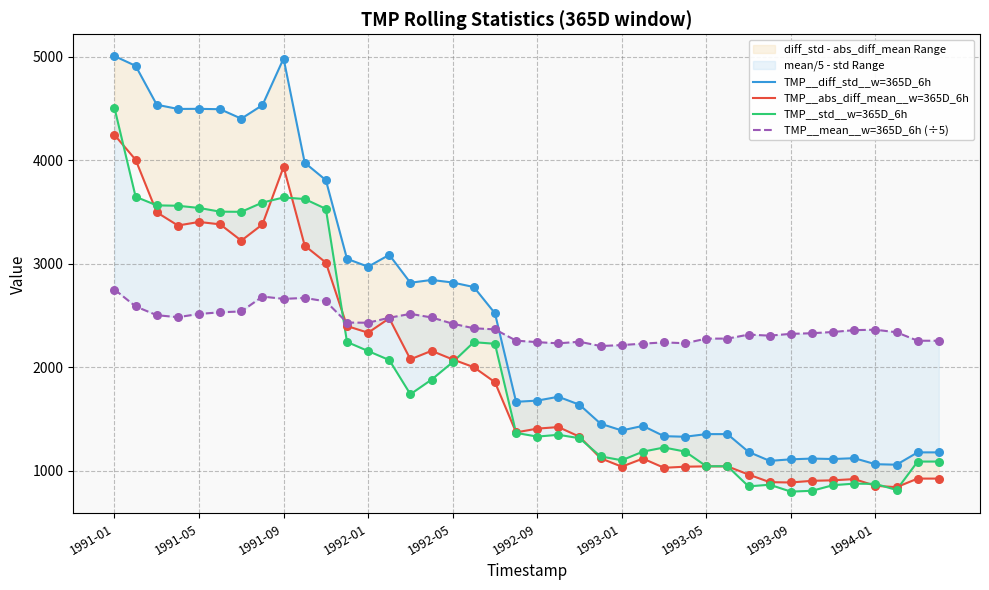

What is the total value across all series at 1991-01?

16506.9